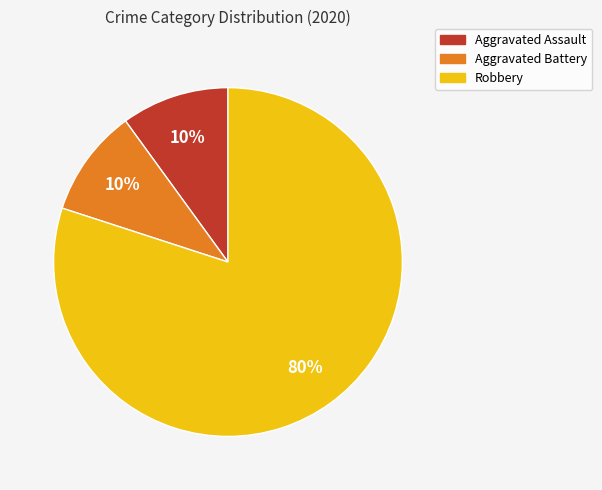

True or false: Aggravated Assault accounts for 10% of the total.

True